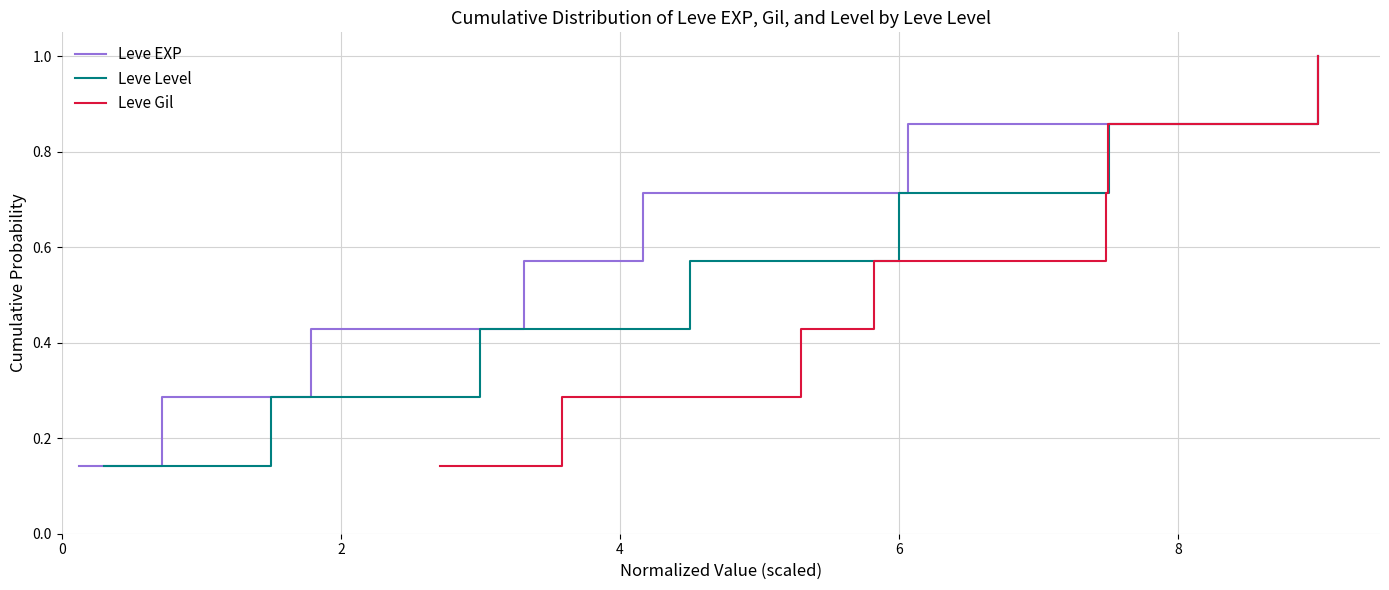

What is the maximum value for Leve EXP?

1.0